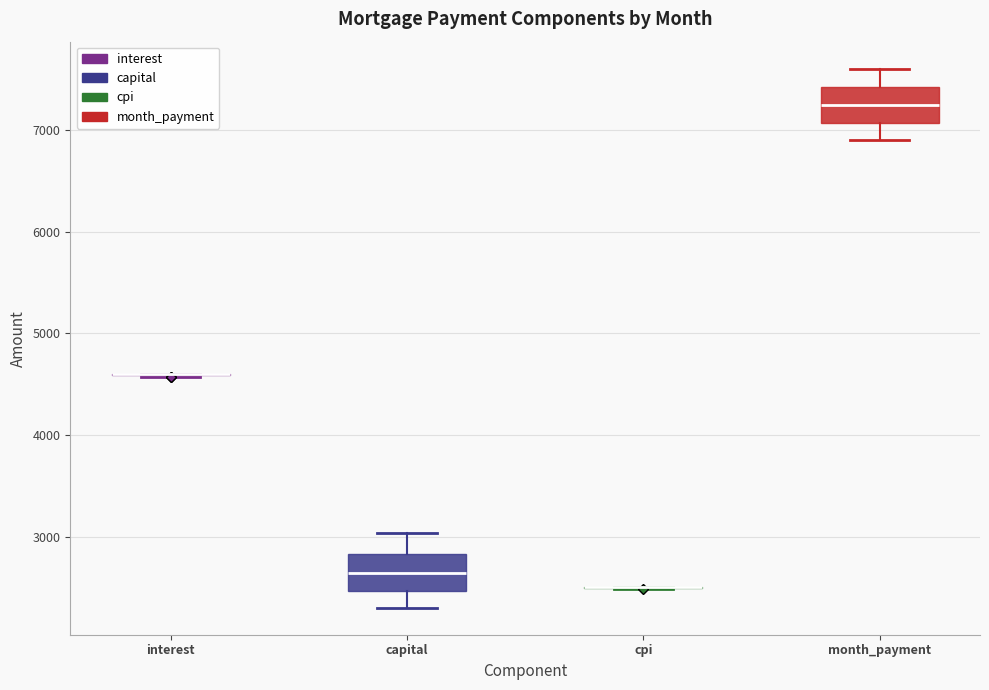

Reading left to right, transcribe this box plot: for each box, give where its median line is, the range the box spans, and where its two whiskers end, as read against the y-axis. The values are not printed on the chart, so give them approximately, as read against the axis.

interest: box collapsed to a line at 4600, whiskers 4600 to 4600
capital: median 2600, box 2500 to 2800, whiskers 2300 to 3000
cpi: box collapsed to a line at 2500, whiskers 2500 to 2500
month_payment: median 7200, box 7100 to 7400, whiskers 6900 to 7600